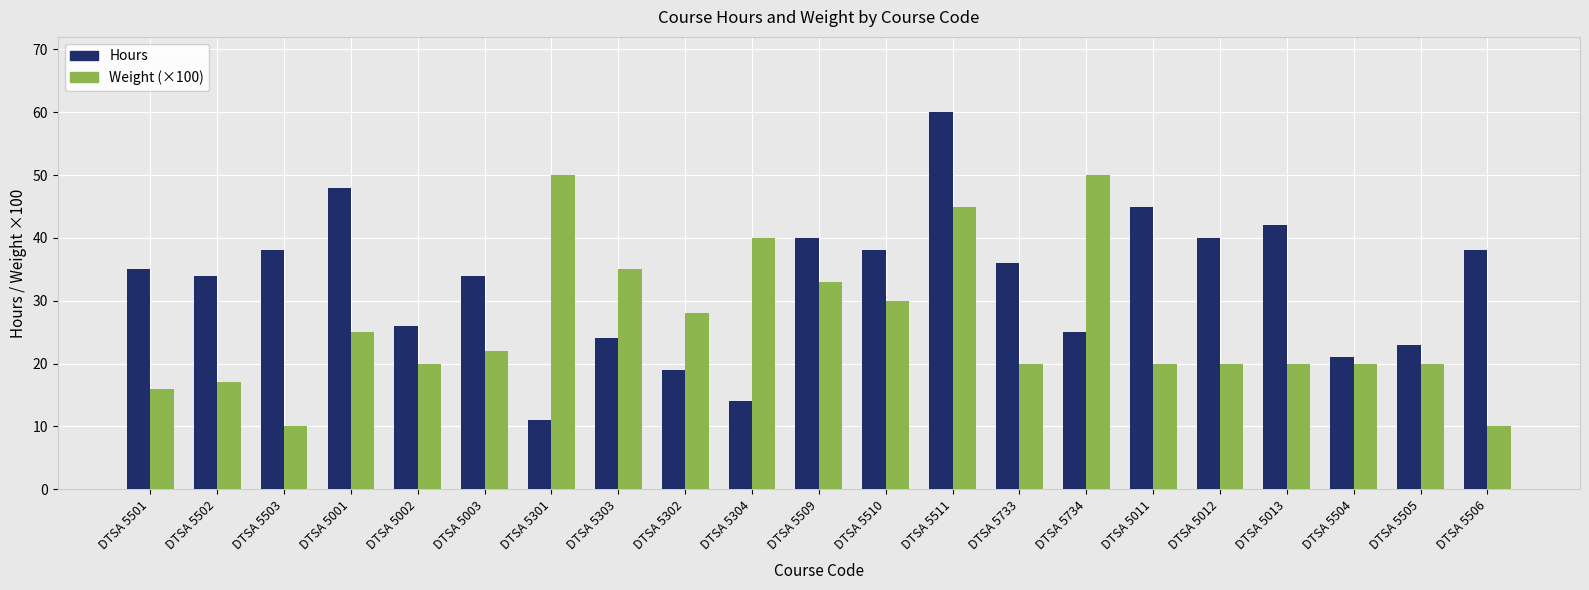

What is the minimum value for Weight (×100)?

10.0